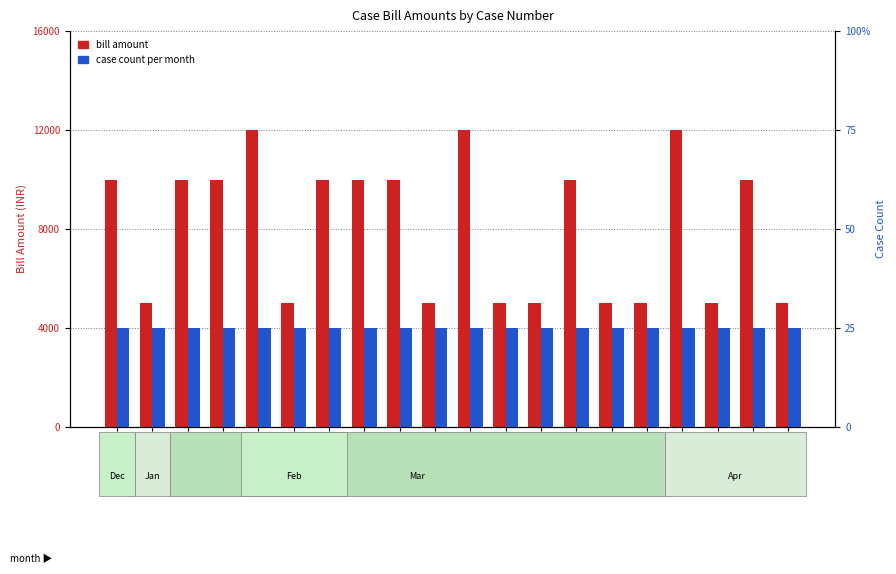

At which category does the chart reach its minimum across all series?

1085